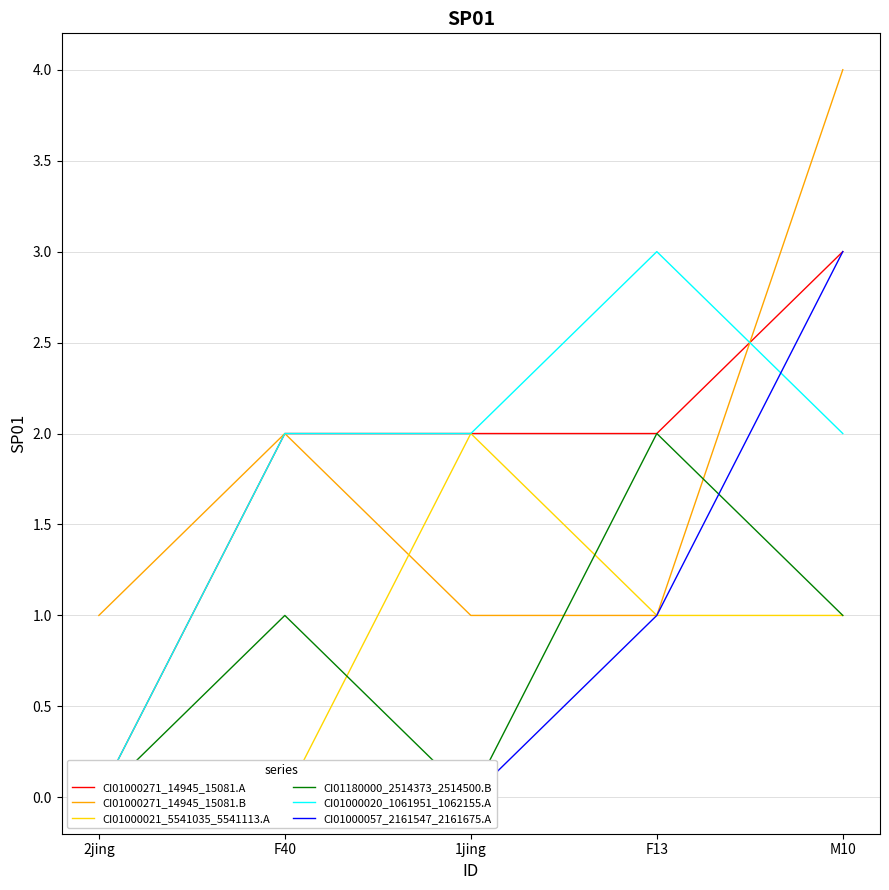

Between 2jing and F13, which series saw the biggest shift?

CI01000020_1061951_1062155.A